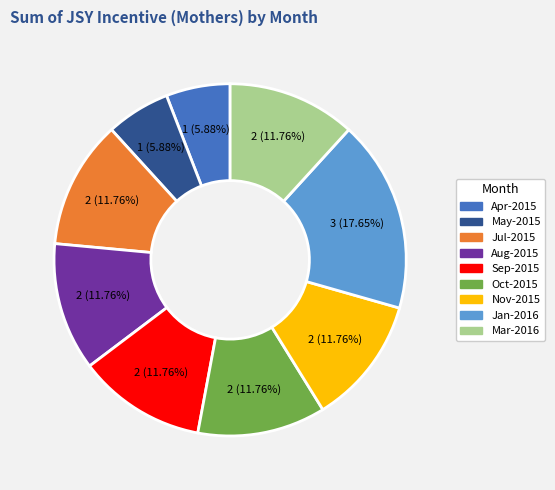

How many slices are in this pie chart?

9